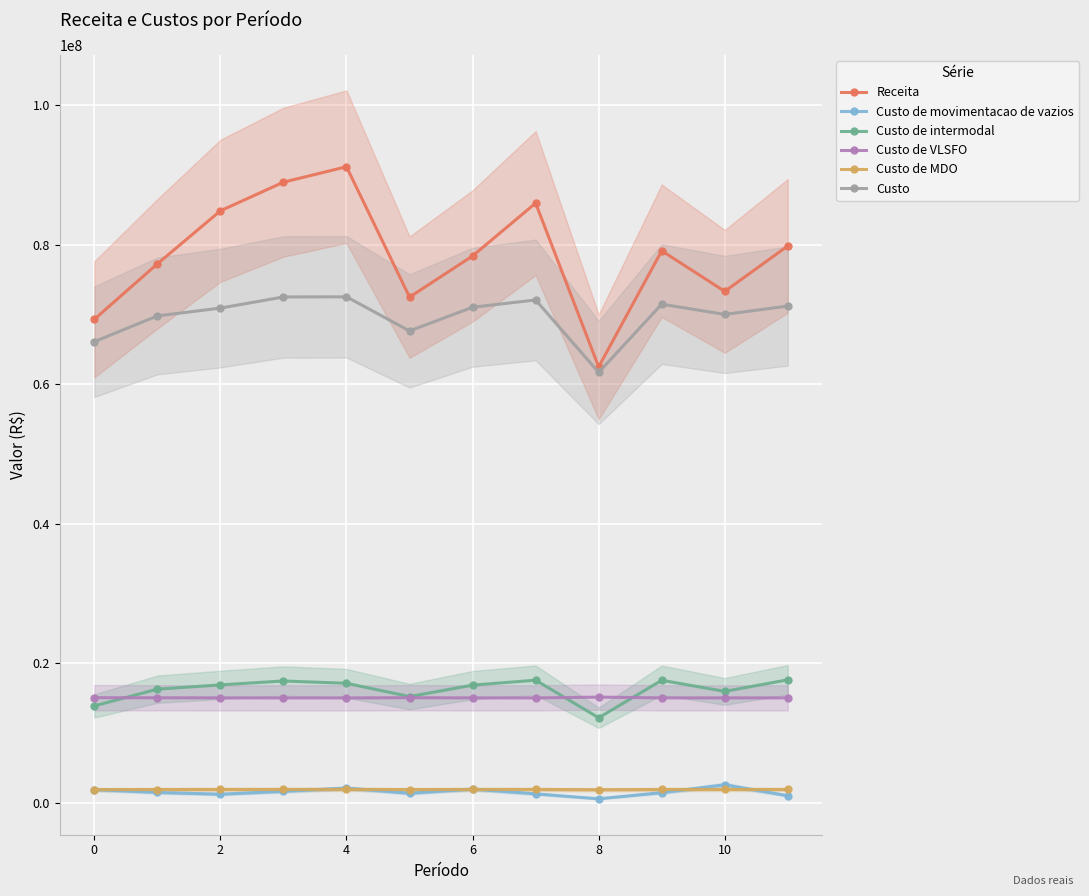

How many data points in Custo de movimentacao de vazios are less than 1483225?

6